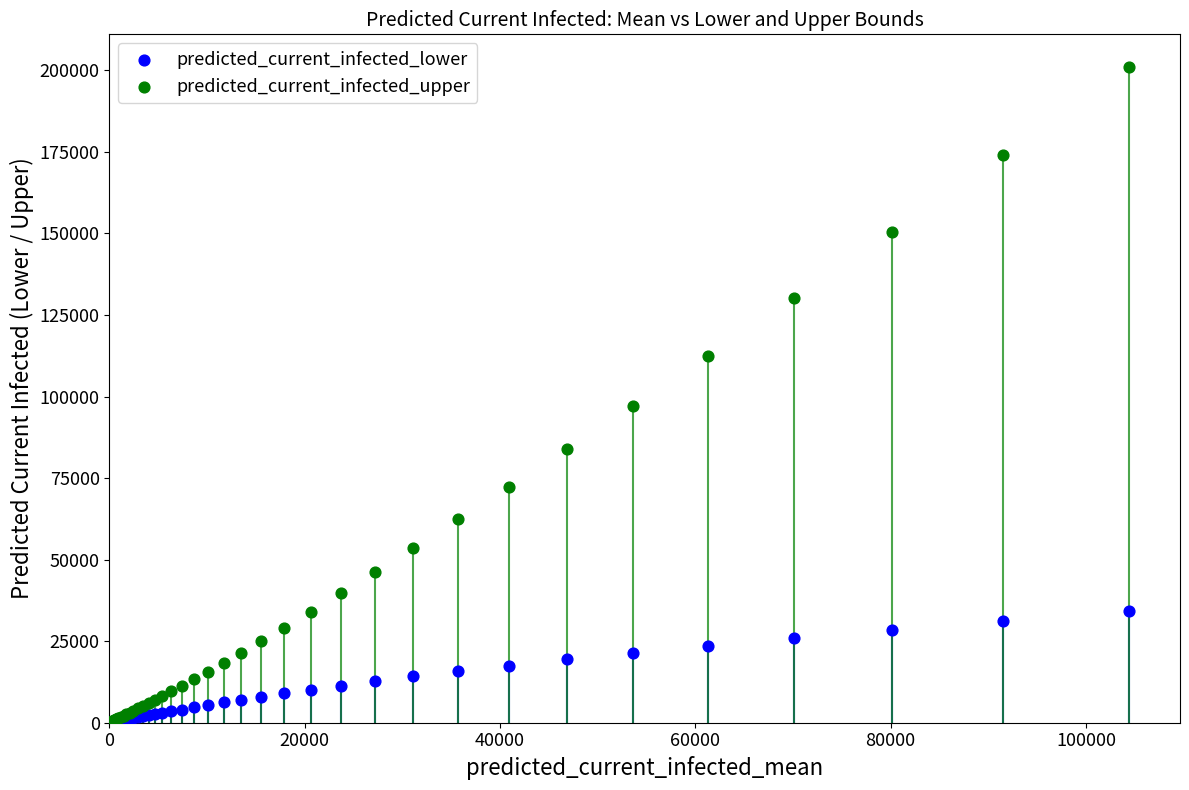

In the predicted_current_infected_upper series, what Y value is closest to 100558?

97226